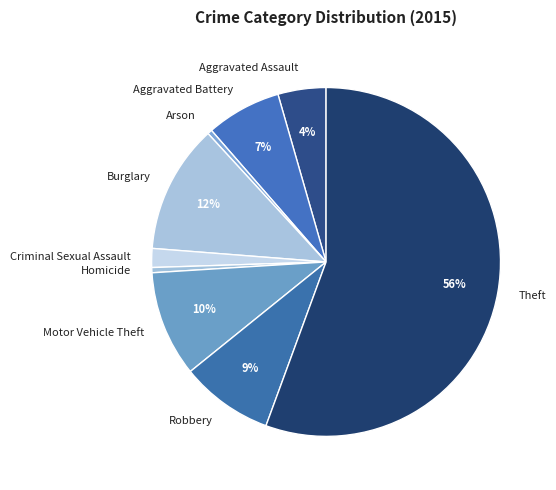

True or false: Aggravated Battery accounts for 1% of the total.

False